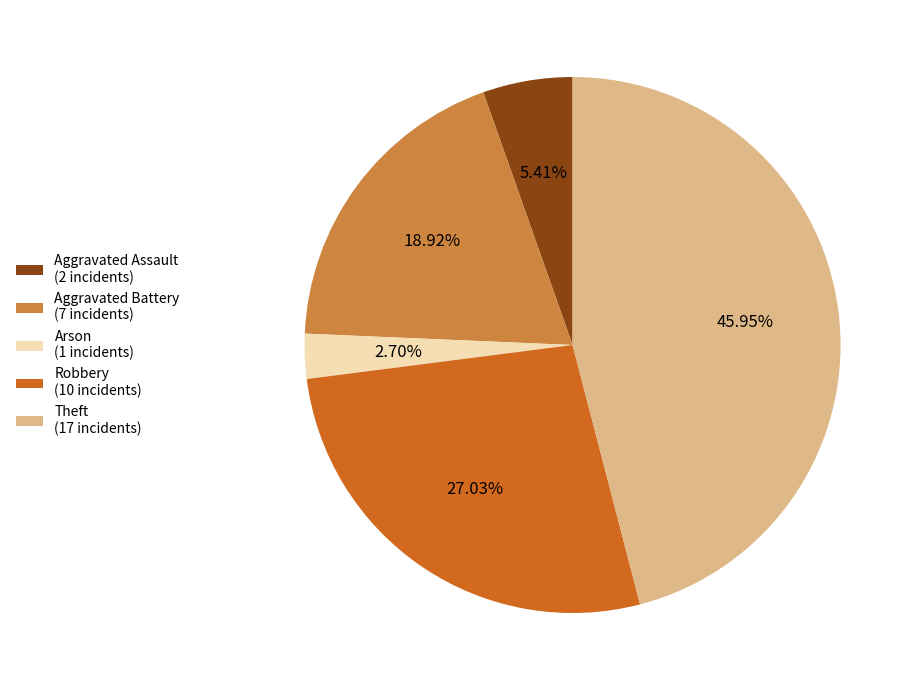

How many segments does this pie chart have?

5